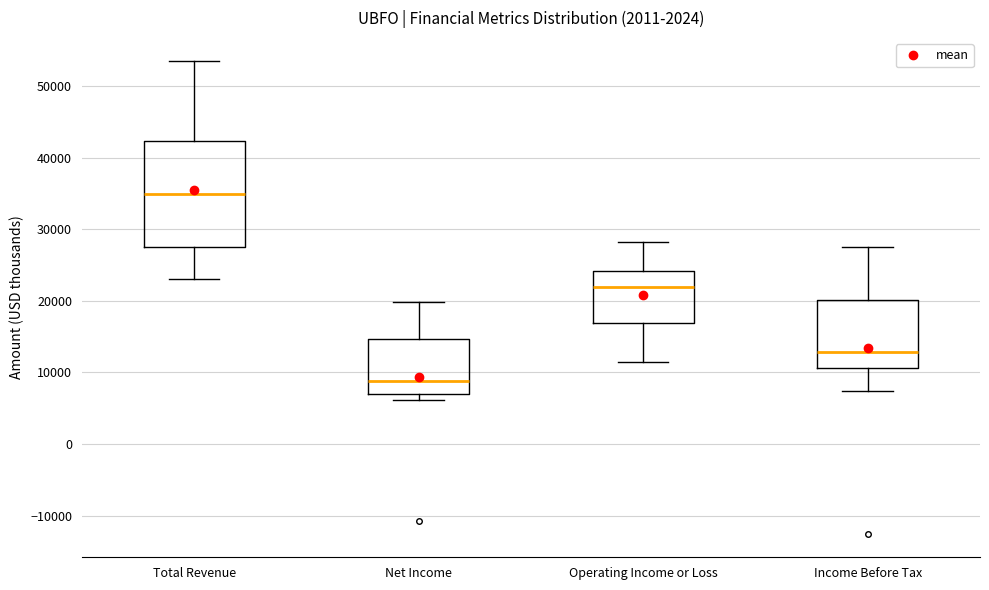

Where is the upper edge of the box for Income Before Tax on the y-axis? The values are not printed on the chart, so give them approximately, as read against the axis.

20000